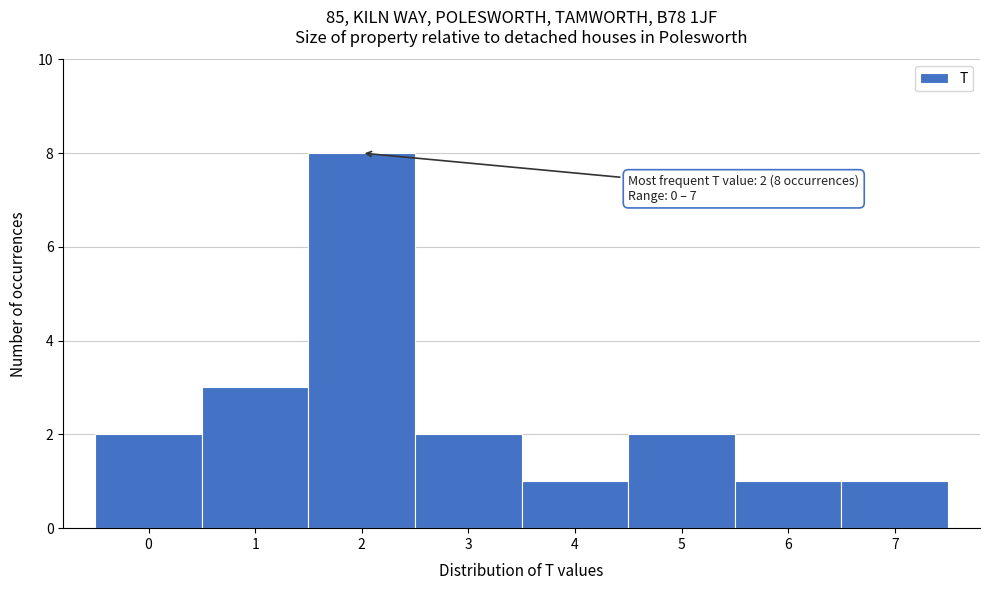

Which range on the x-axis has the tallest bar?

1.5 to 2.5